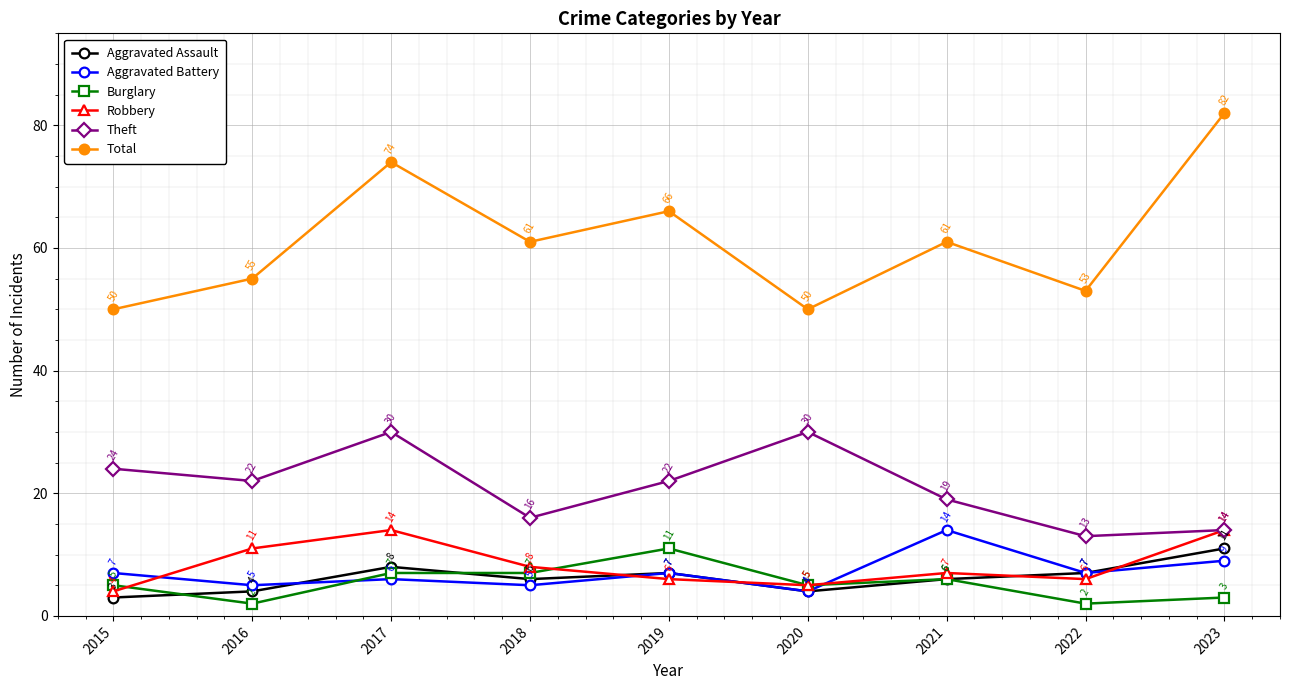

How many interior local peaks does the Theft series have?

2